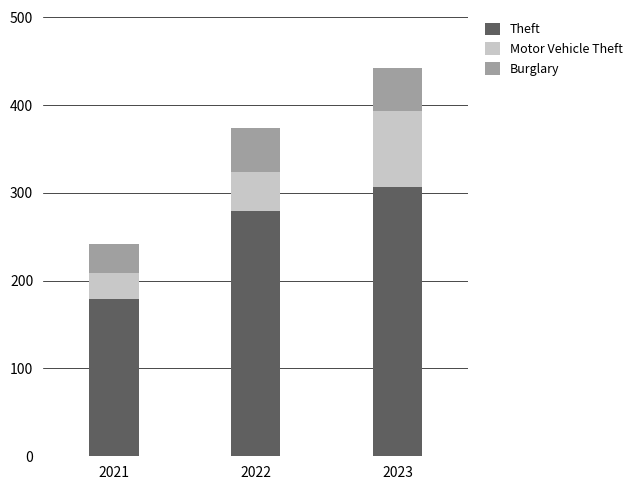

At which label does Theft reach its peak?

2023